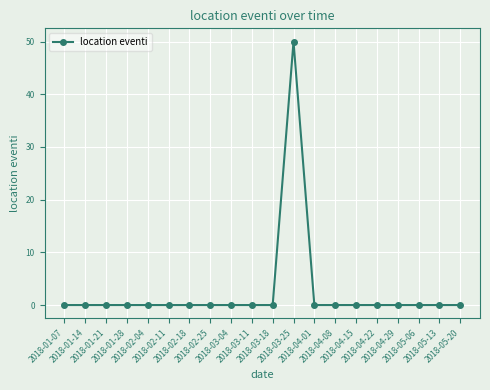

What is the greatest value displayed?

50